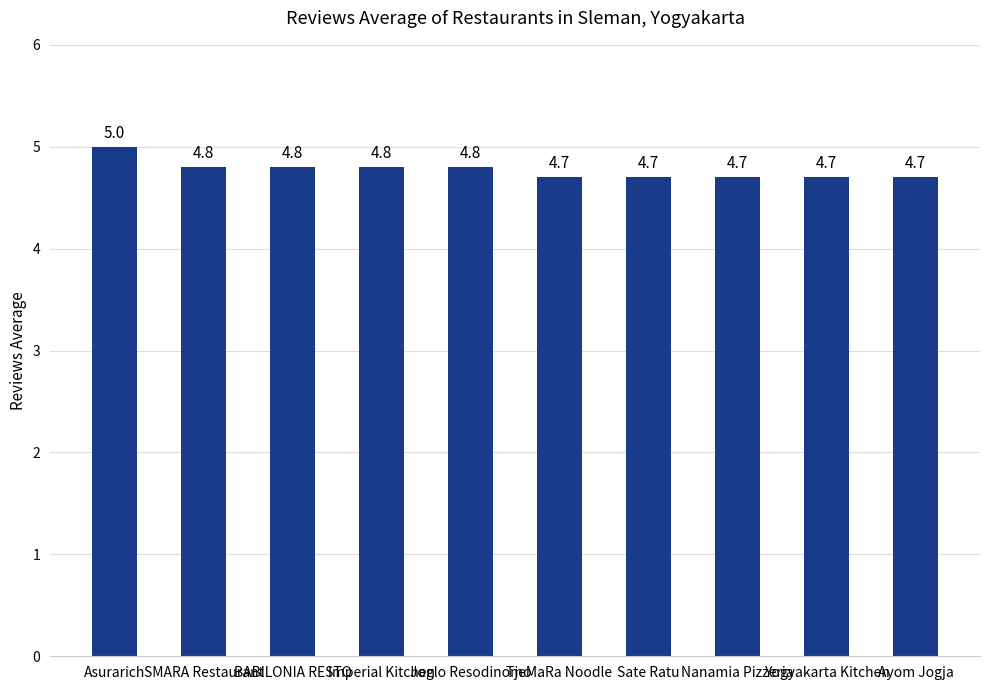

How many bars are there in total?

10